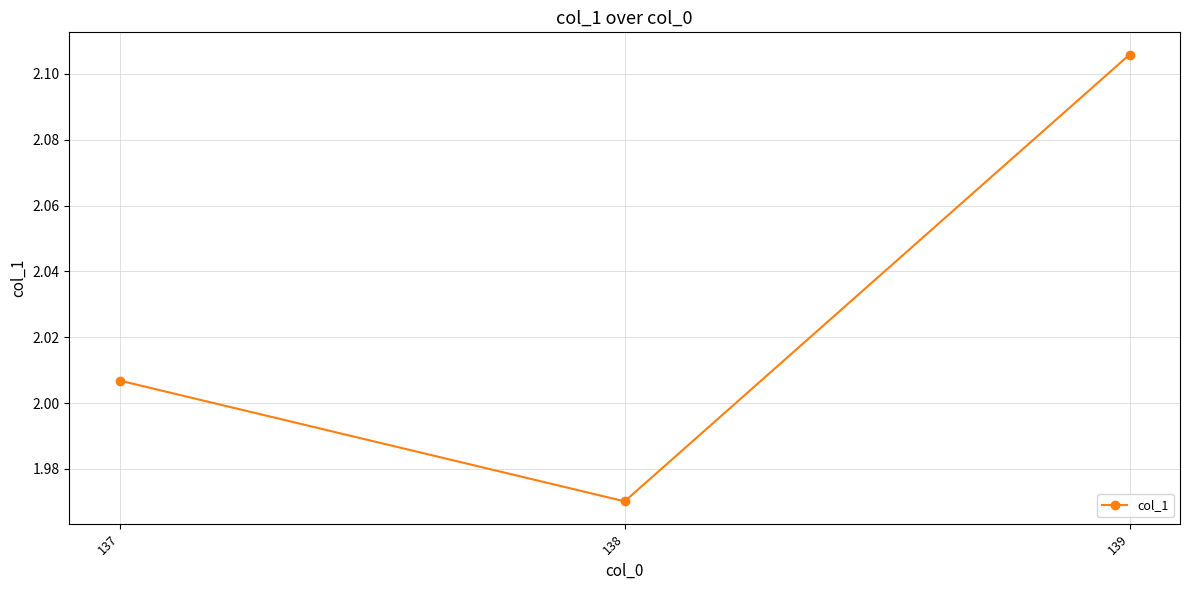

How many data points does each series have?

3